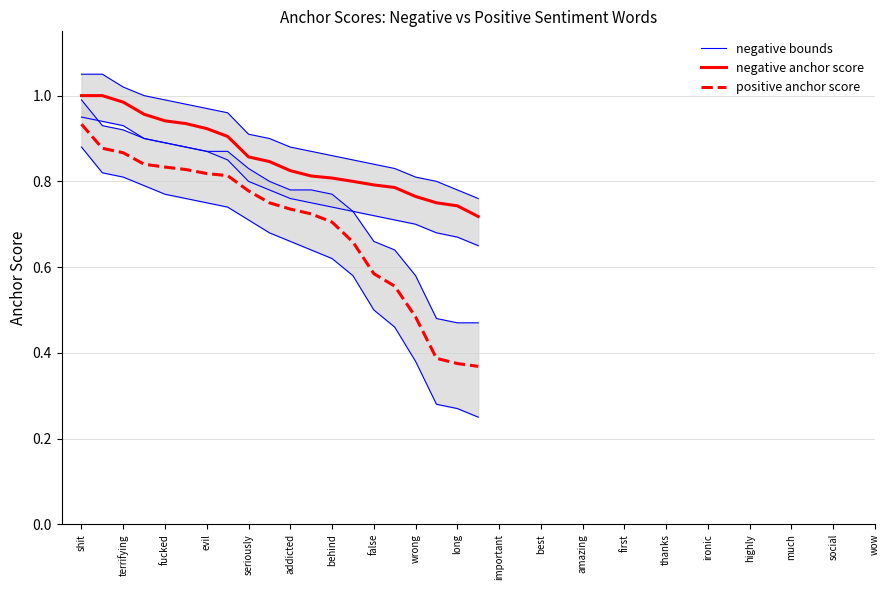

Reading left to right, what are all the values shown in this chart?

negative bounds: 0.9	0.9	0.9	0.9	0.9	0.9	0.9	0.8	0.8	0.8	0.8	0.8	0.7	0.7	0.7	0.7	0.7	0.7	0.7	0.7
negative anchor score: 1.0	1.0	1.0	1.0	0.9	0.9	0.9	0.9	0.9	0.8	0.8	0.8	0.8	0.8	0.8	0.8	0.8	0.8	0.7	0.7
positive anchor score: 0.9	0.9	0.9	0.8	0.8	0.8	0.8	0.8	0.8	0.8	0.7	0.7	0.7	0.7	0.6	0.6	0.5	0.4	0.4	0.4